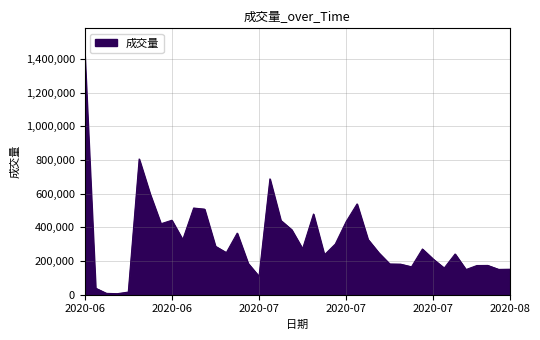

What is the difference between the maximum and minimum values?

1433130